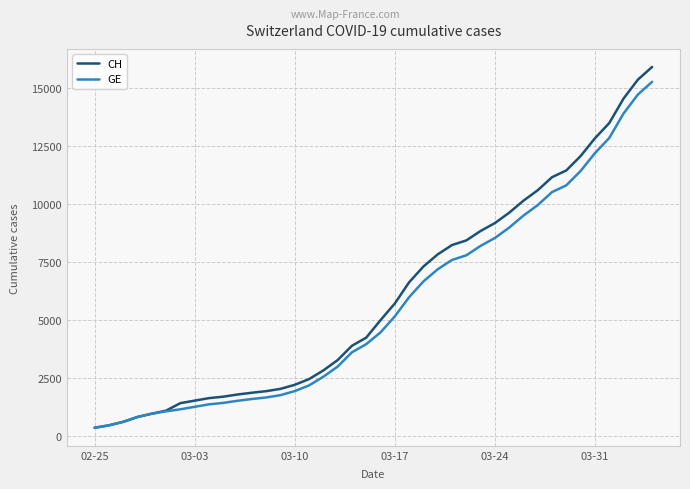

Which series has the widest spread of values?

CH